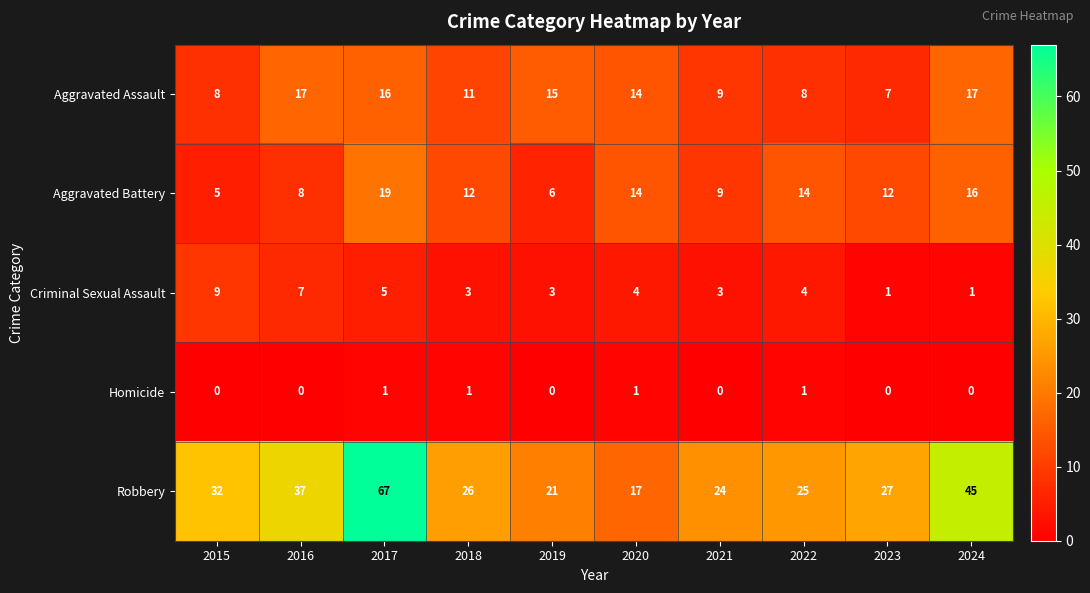

What is the maximum value for Aggravated Battery?

19